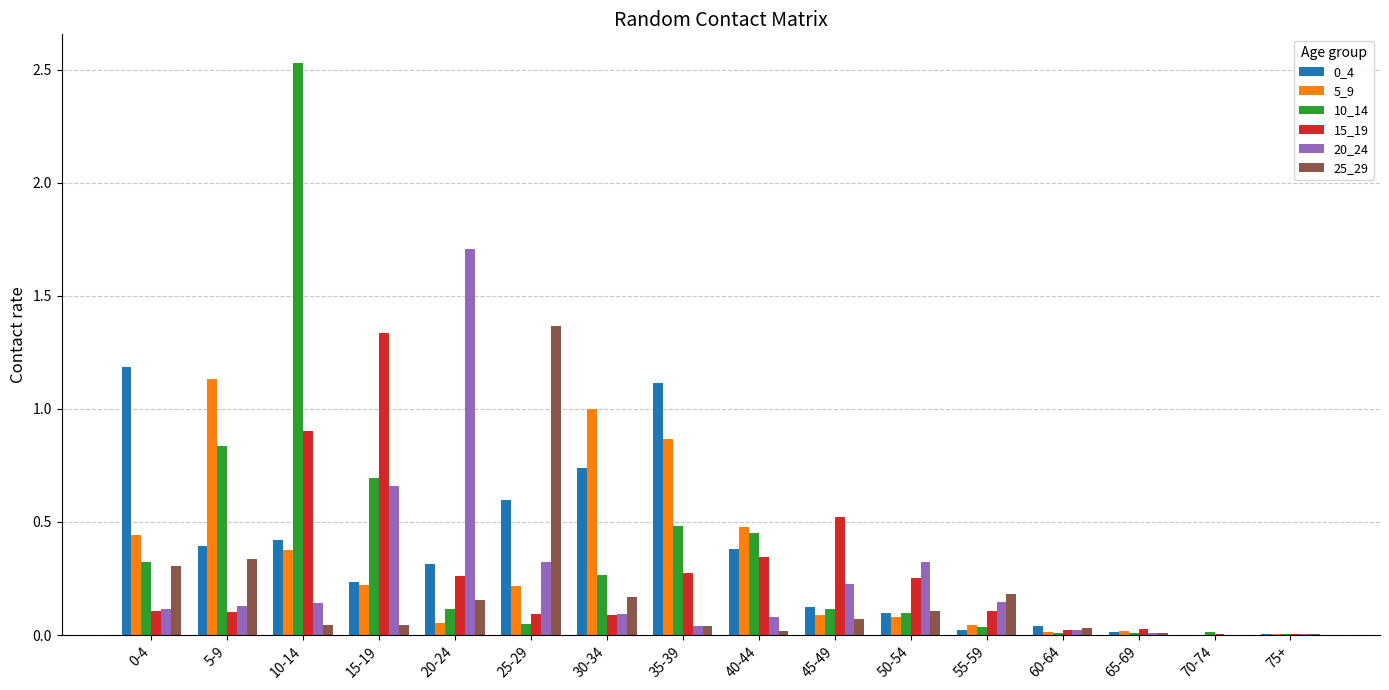

What is the sum of all 5_9 values?

5.0